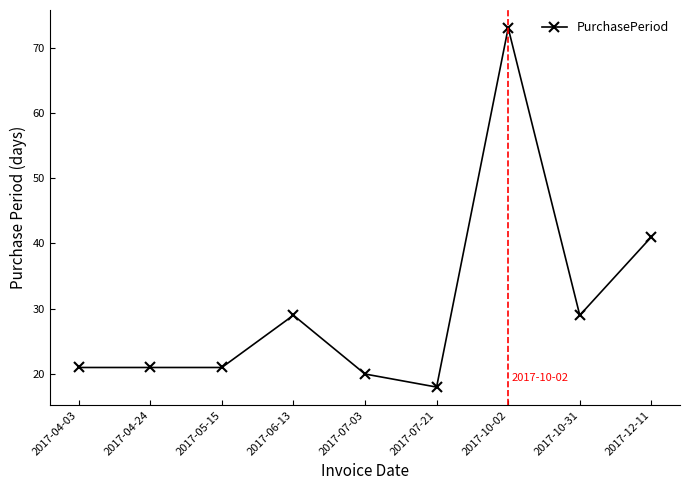

What is the difference between the values at 2017-06-13 and 2017-04-24?

8